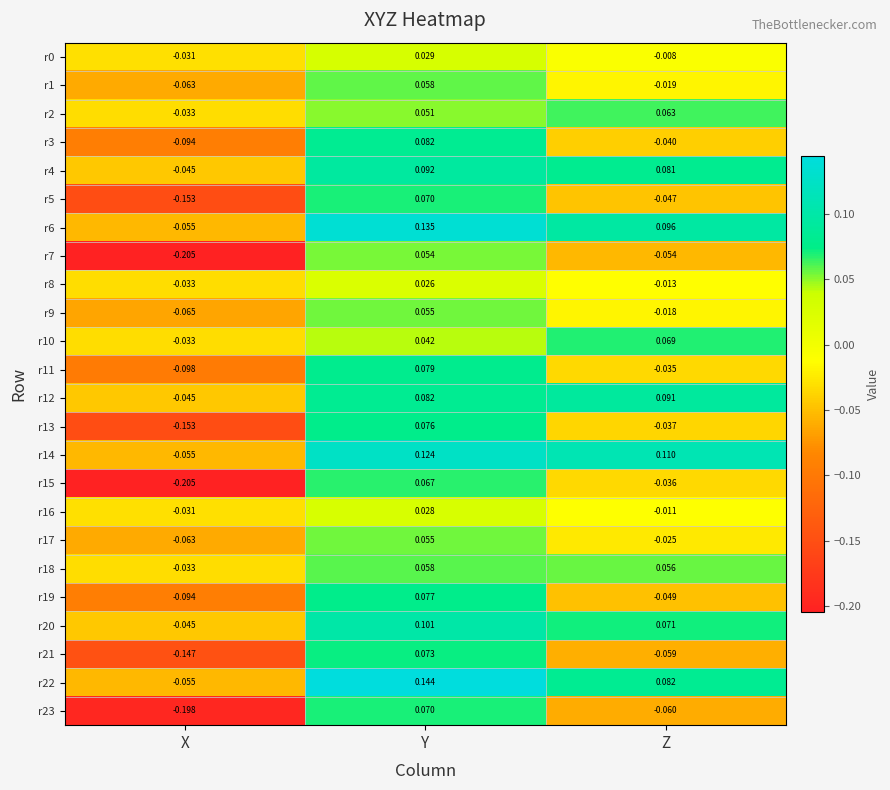

How many positive values does the r3 series have?

1